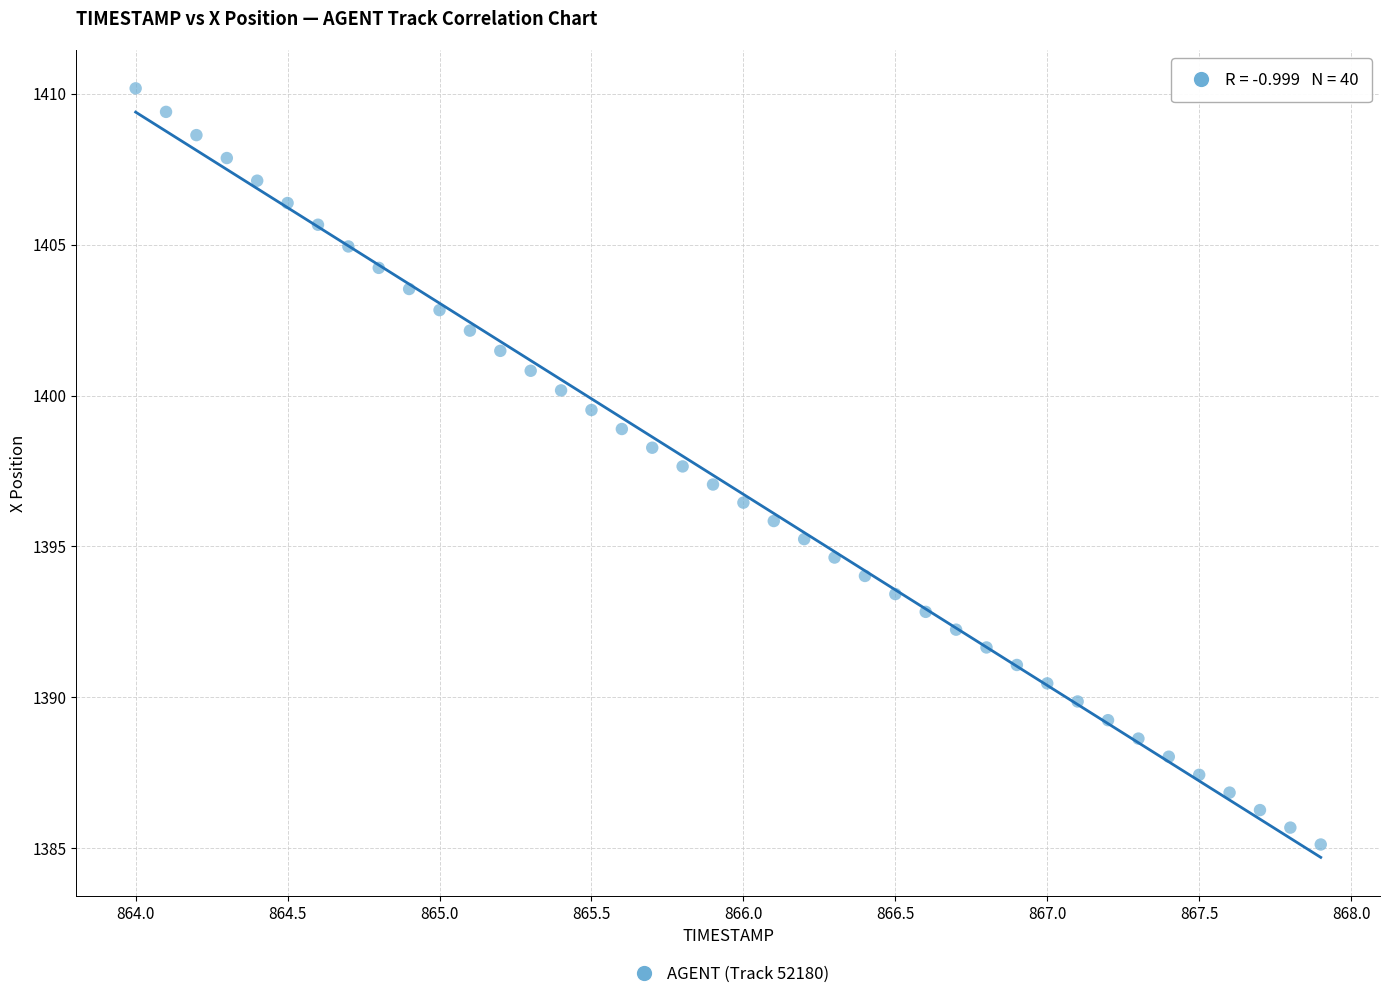

What is the range of Y values (max minus min)?

25.1